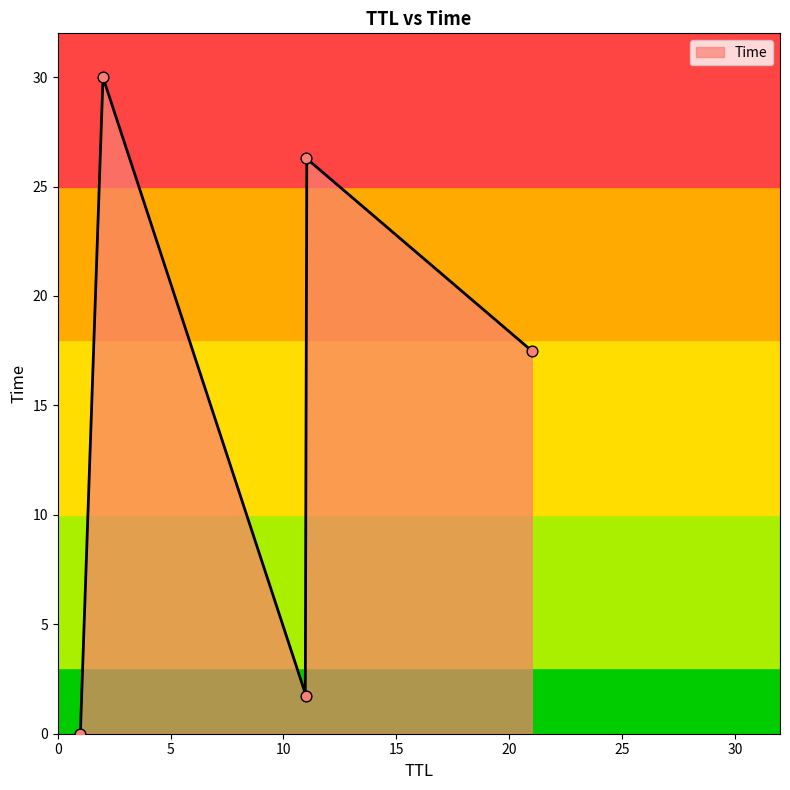

What is the change in value from 1 to 2?

+30.0